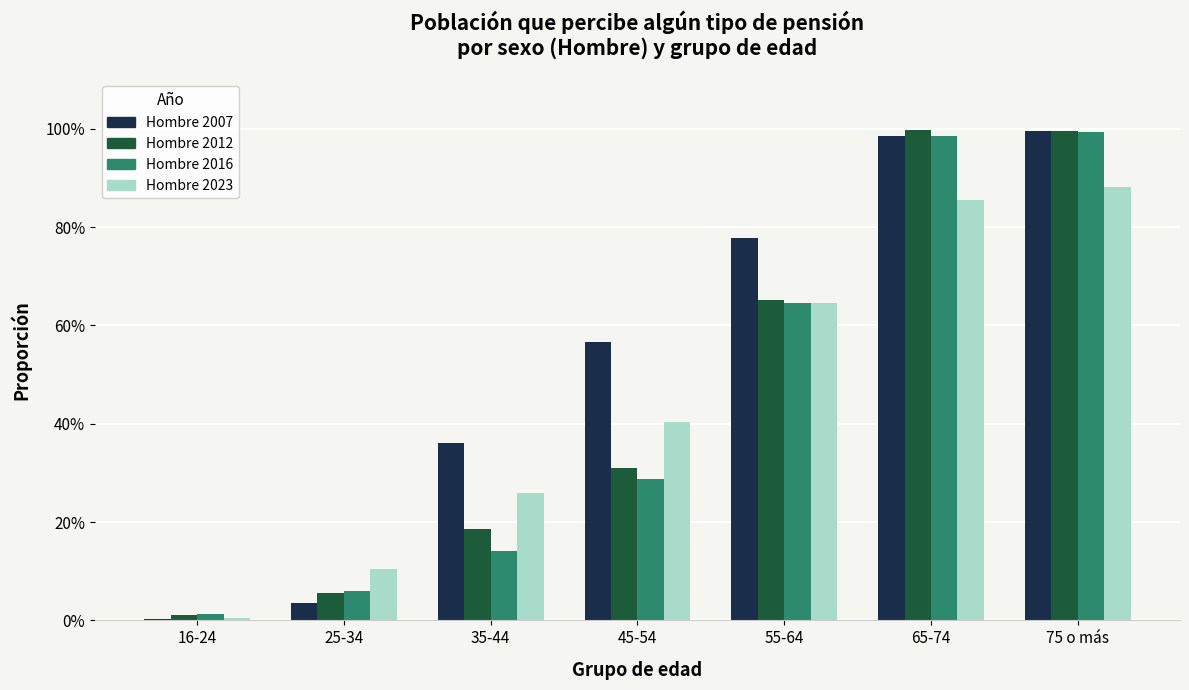

The value of Hombre 2012 at 25-34 is 0.1. True or false?

False